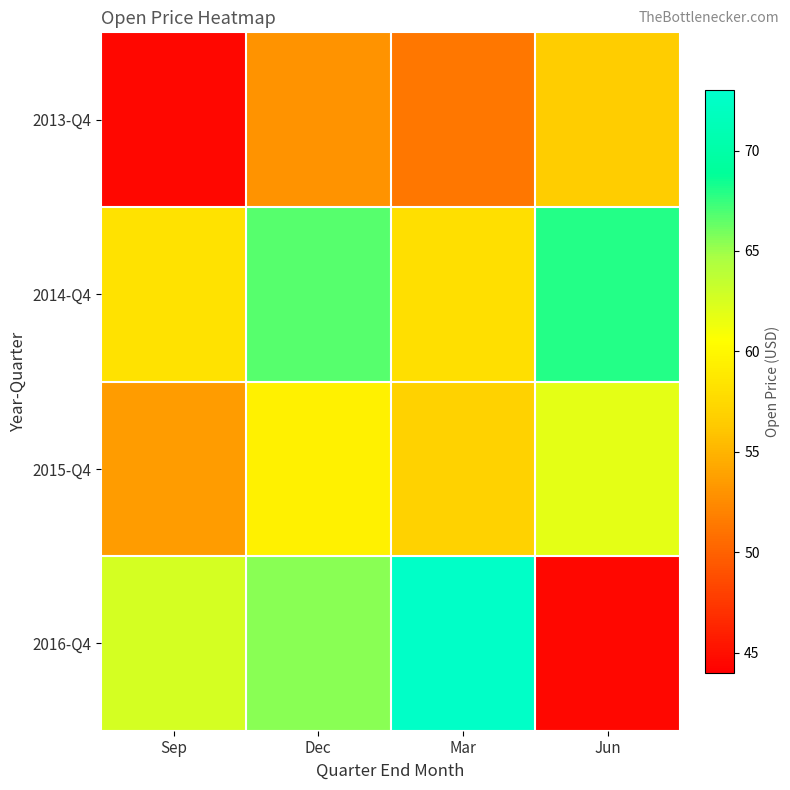

What is the spread (max minus min) of values at Mar?

21.2